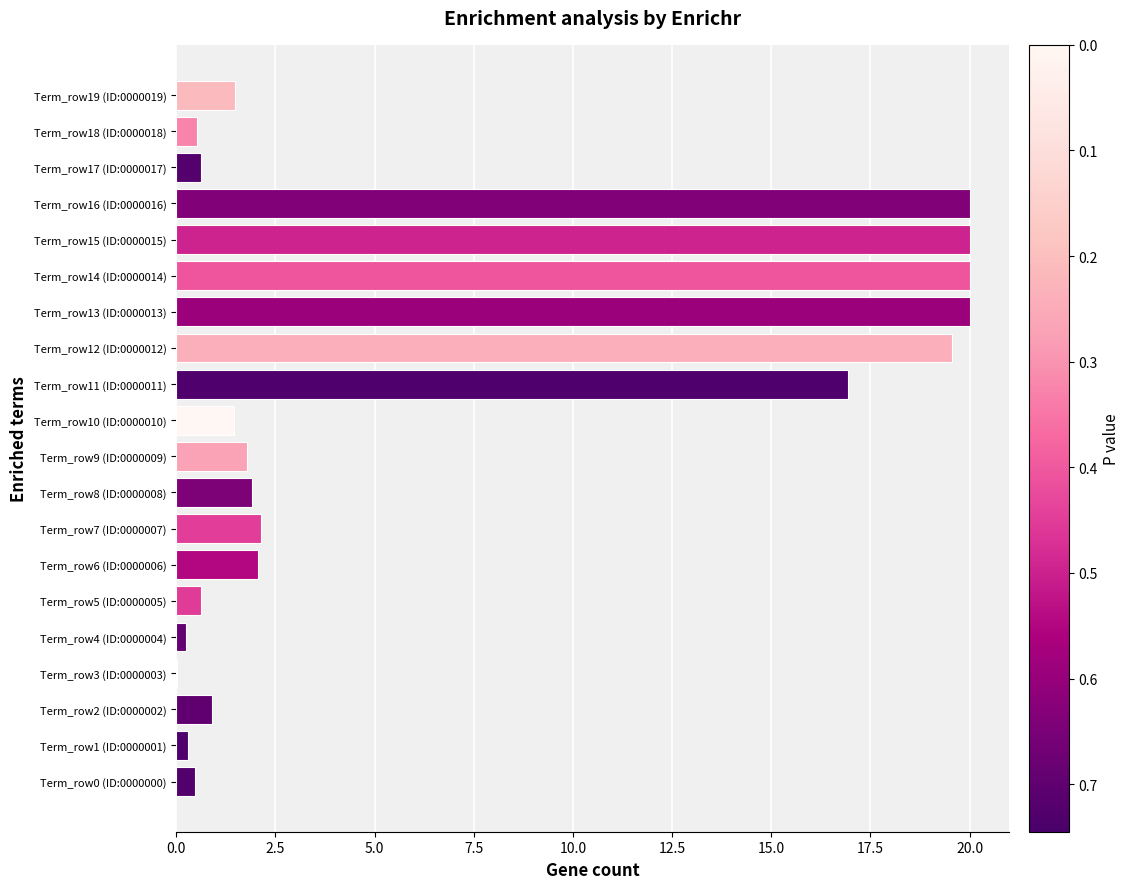

What is the sum of all values?

131.1